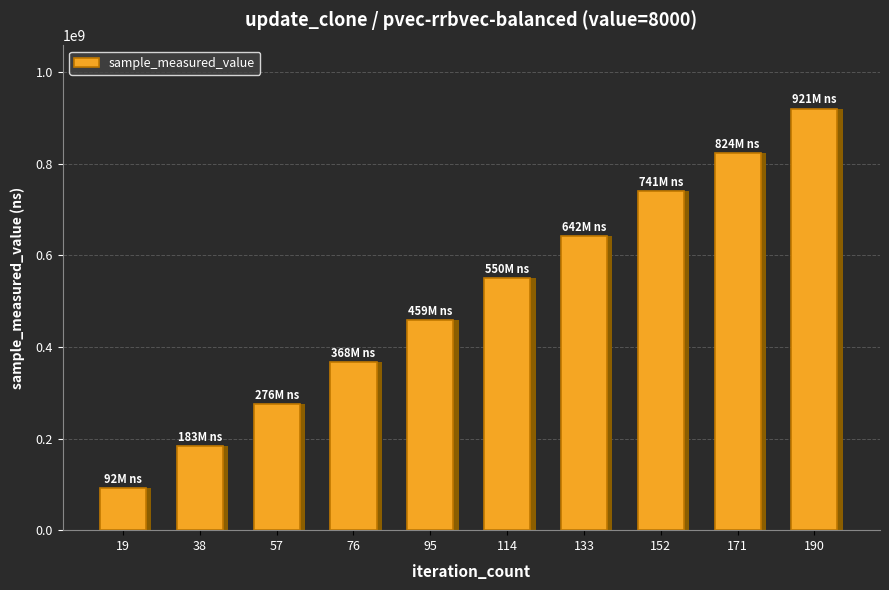

Rank the categories by value from highest to lowest.

190, 171, 152, 133, 114, 95, 76, 57, 38, 19